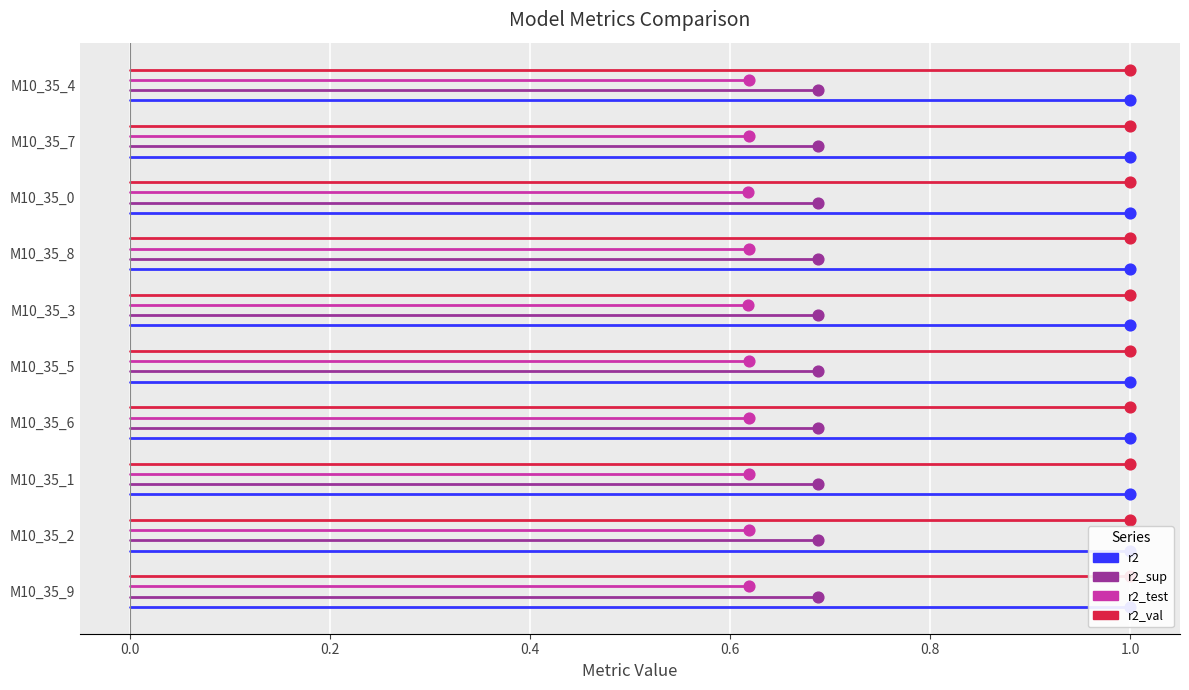

Which series reaches the maximum Y coordinate?

r2_val